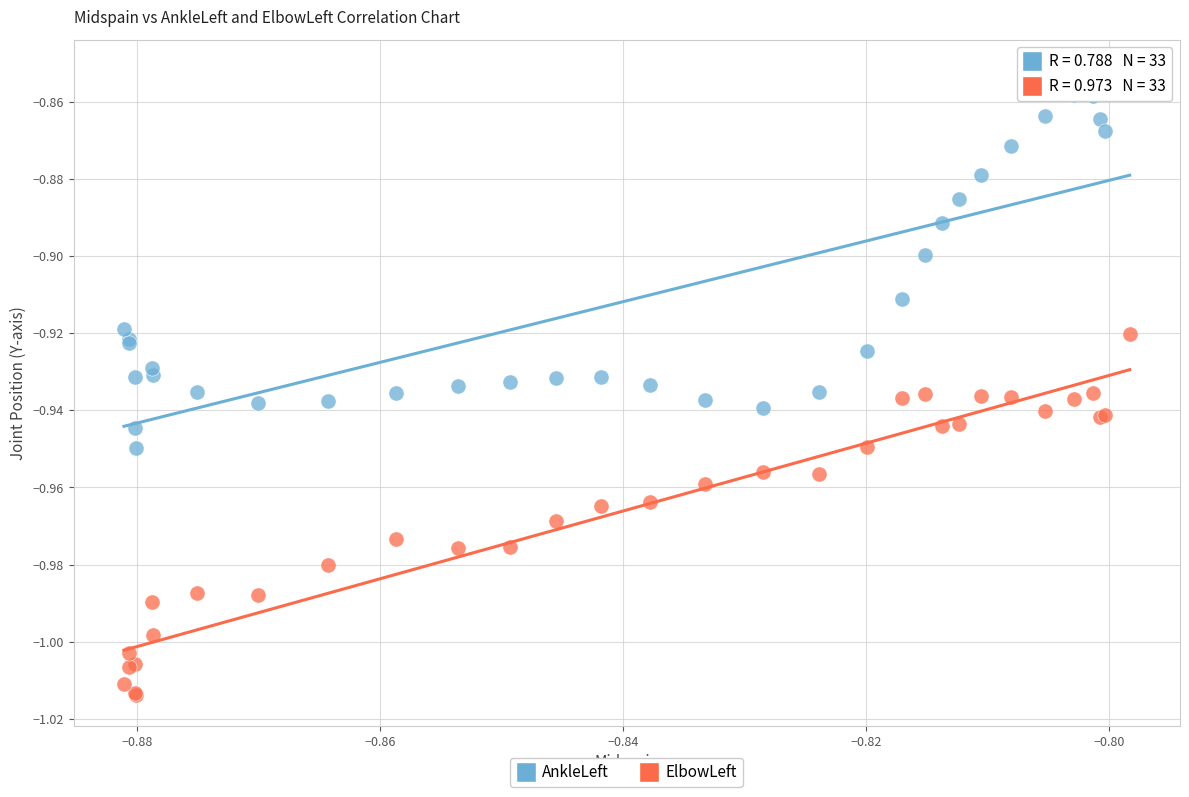

Which series has the largest Y range (max minus min)?

AnkleLeft